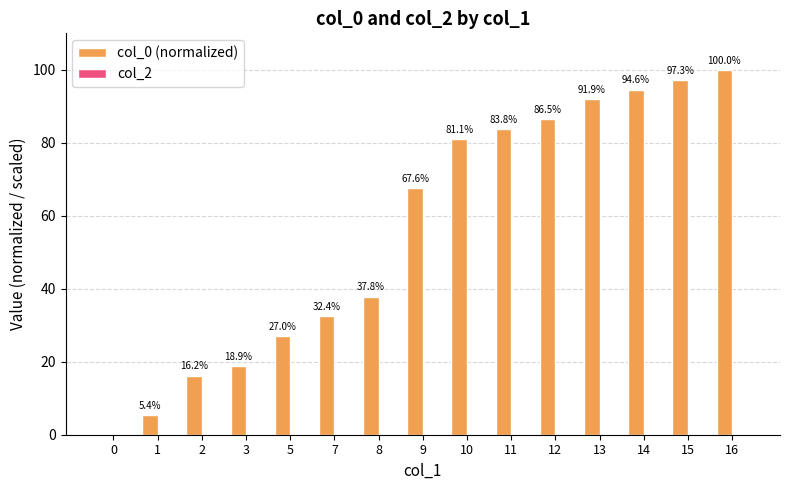

Reading left to right, what are all the values shown in this chart?

0=0.0	1=5.4	2=16.2	3=18.9	5=27.0	7=32.4	8=37.8	9=67.6	10=81.1	11=83.8	12=86.5	13=91.9	14=94.6	15=97.3	16=100.0